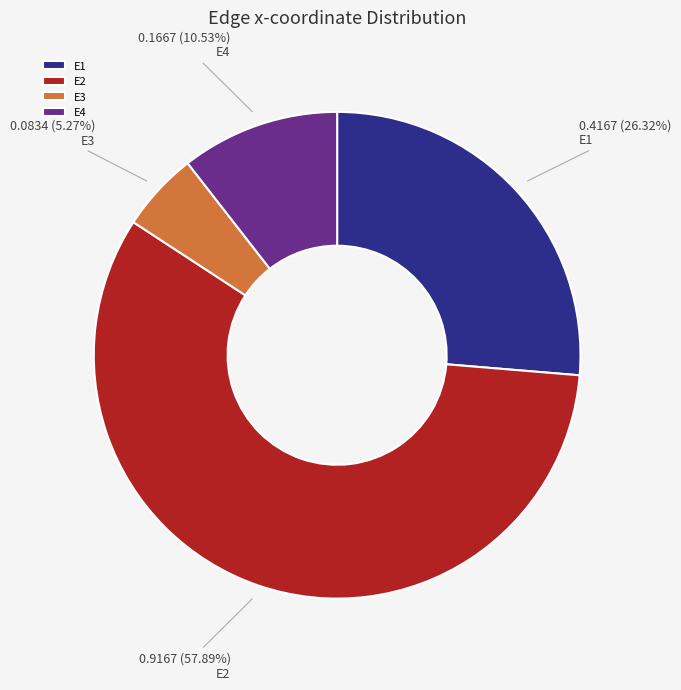

What is the largest slice in the pie chart?

E2